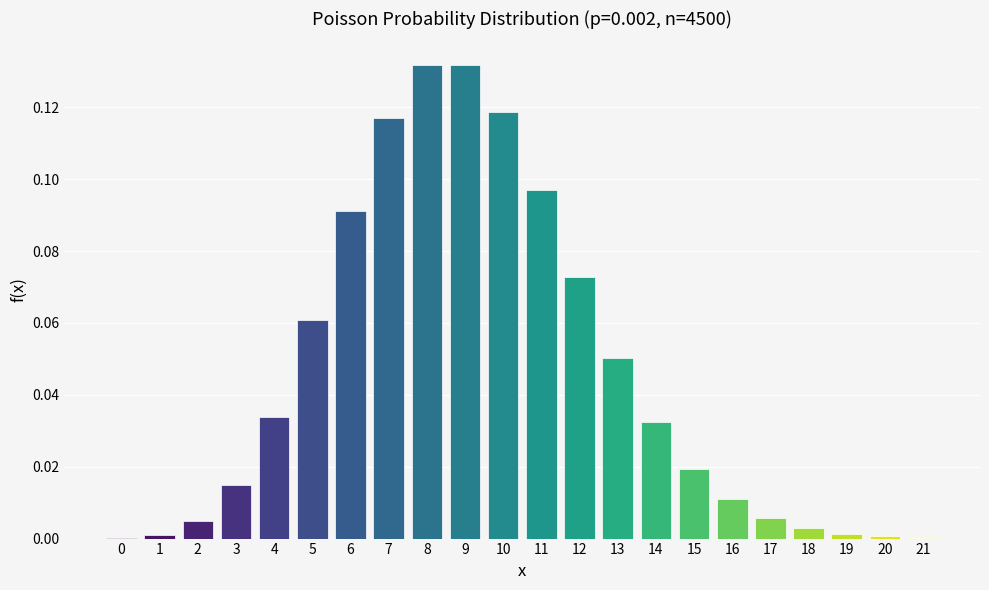

The chart shows a value of 0.0 at 15. True or false?

True